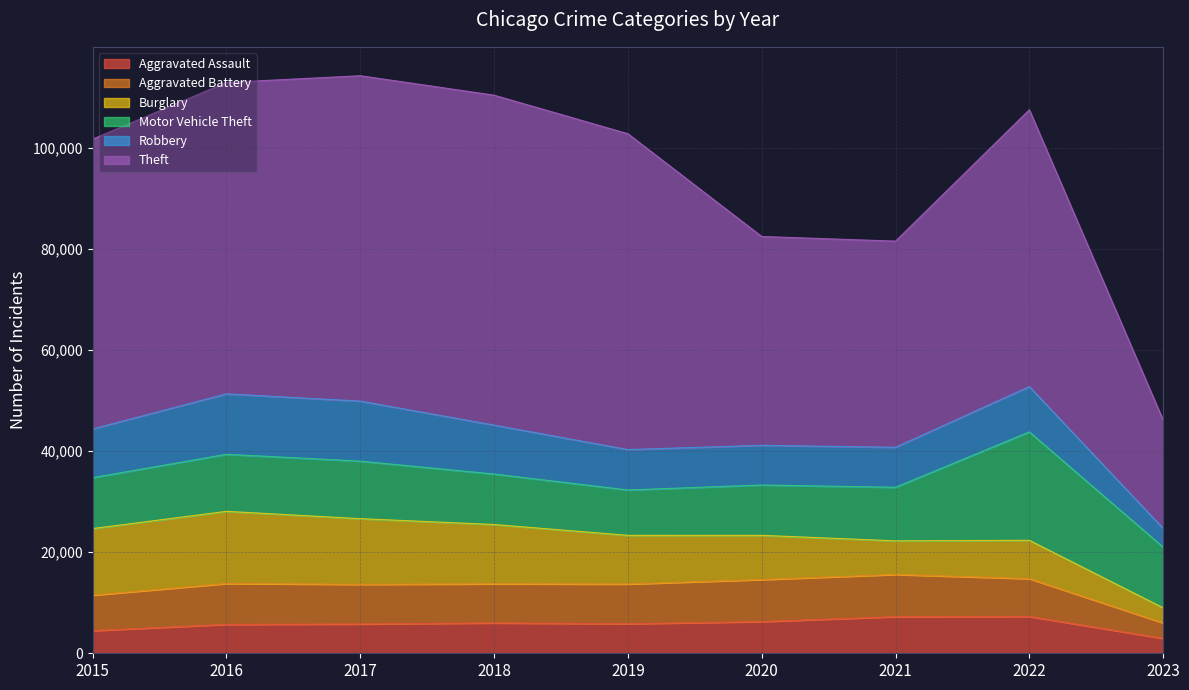

True or false: Aggravated Assault and Motor Vehicle Theft intersect in this chart.

False